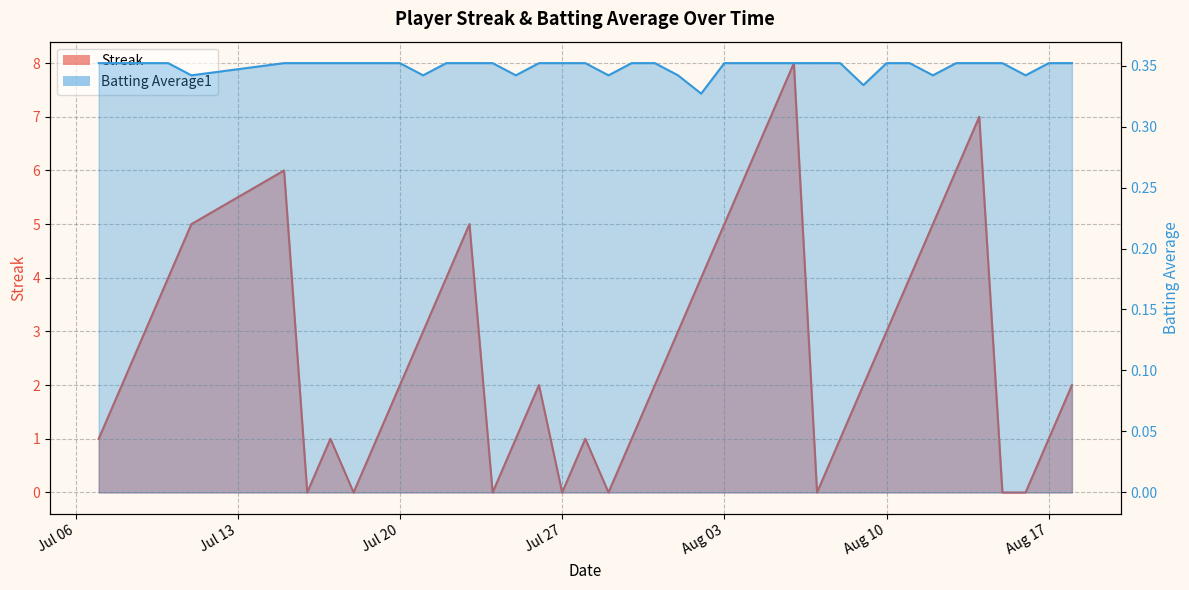

Between which two adjacent categories do Streak and Batting Average1 first intersect?

2010-07-15 and 2010-07-16